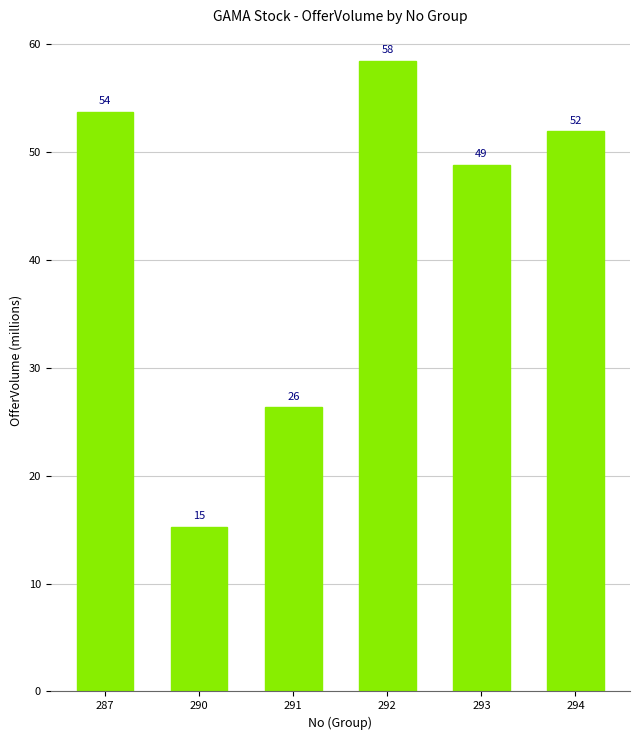

What is the value of the 4th bar from the left?

58.5